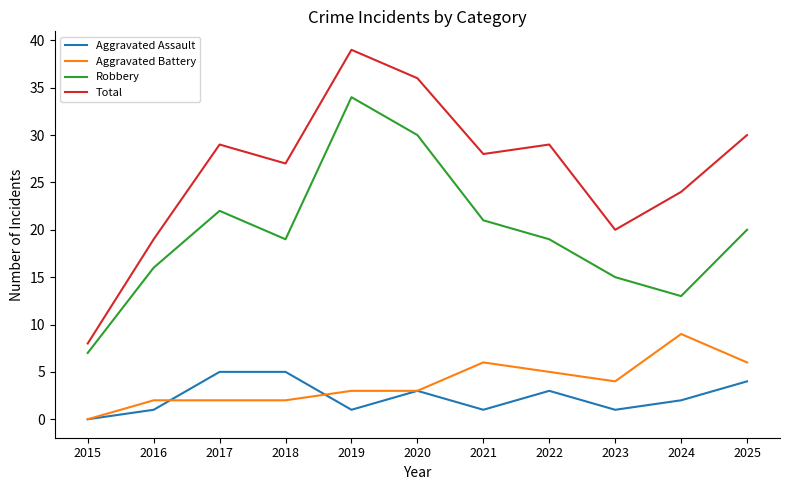

The Aggravated Assault series shows 1 at 2021. True or false?

True